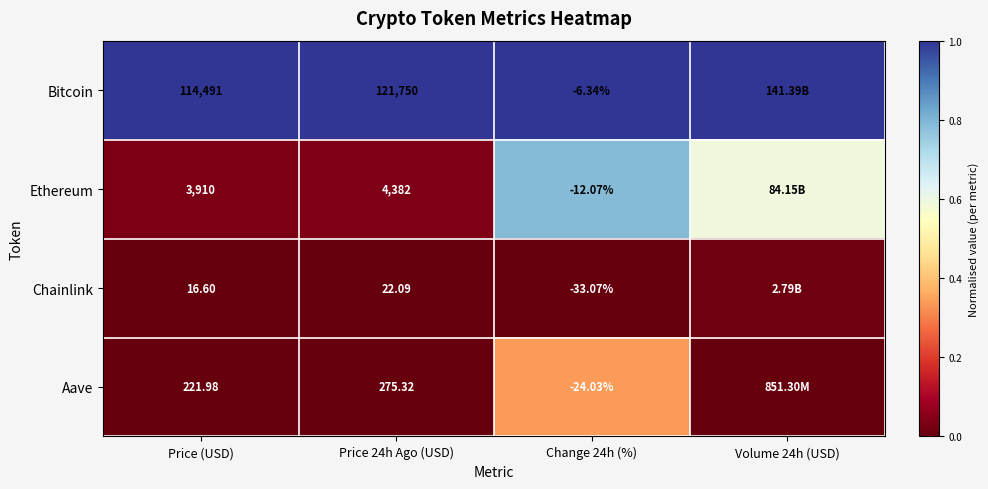

Rank the series at Price 24h Ago (USD) from highest to lowest value.

Bitcoin, Ethereum, Aave, Chainlink